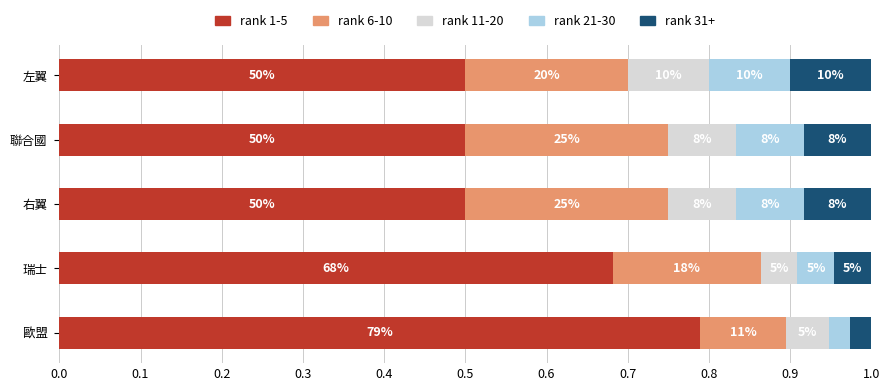

What are all the series names shown in the legend?

rank 1-5, rank 6-10, rank 11-20, rank 21-30, rank 31+